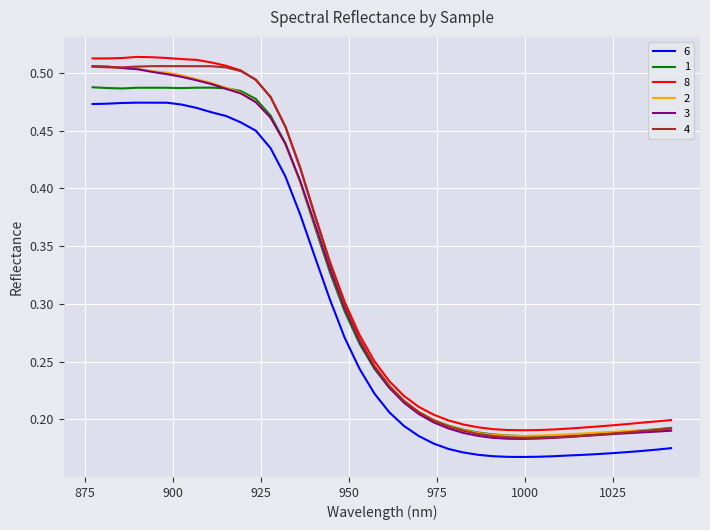

True or false: 2 and 6 intersect in this chart.

False